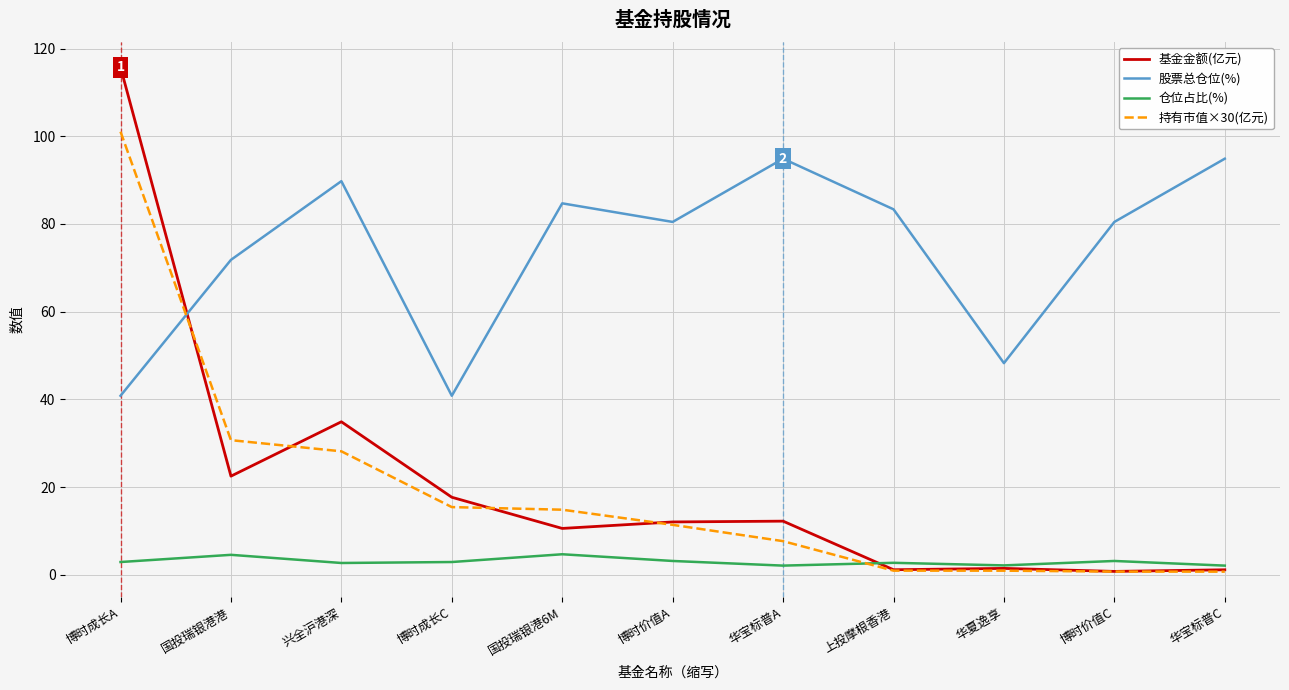

What is the minimum value shown in the chart?

0.7